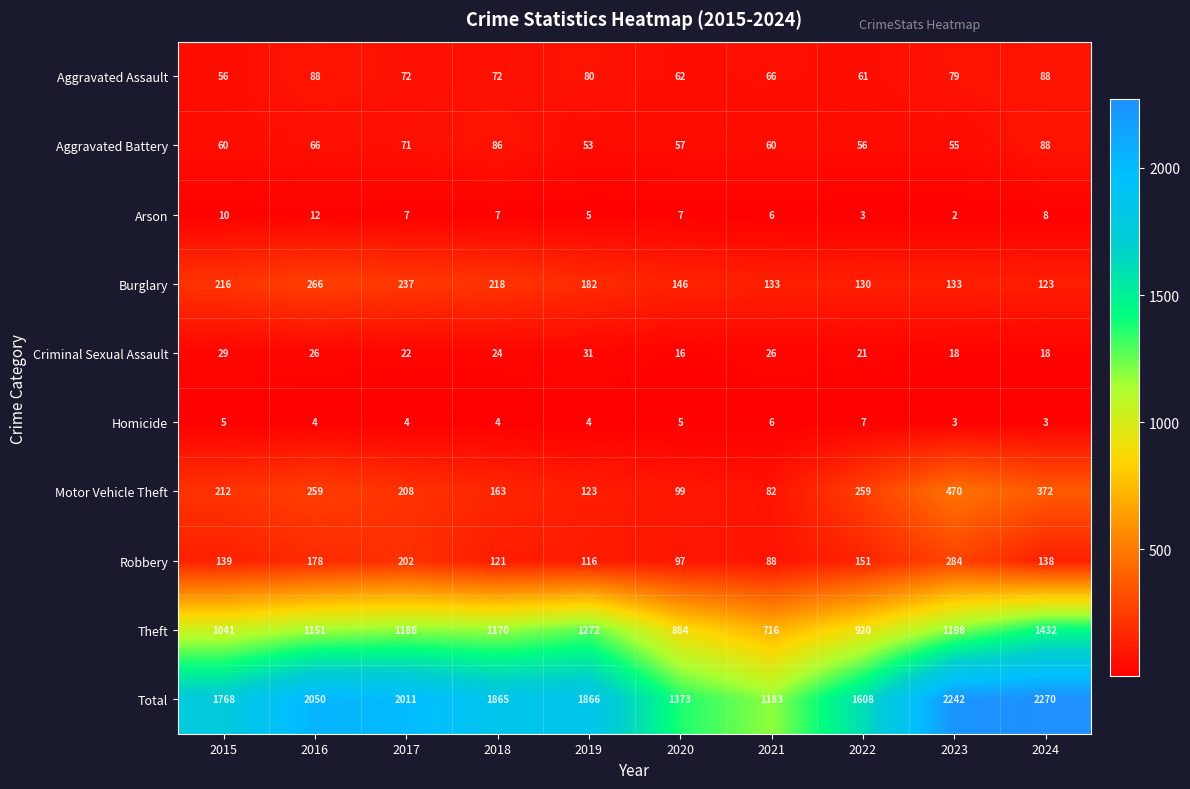

At which category does the chart reach its peak across all series?

2024